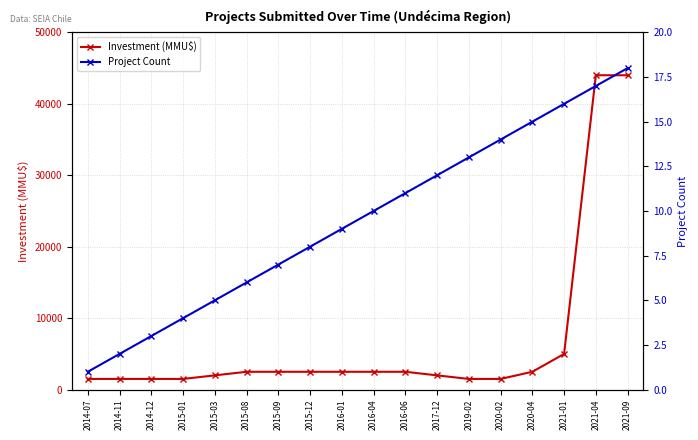

Where does the Project Count series first go above 10?

2016-06